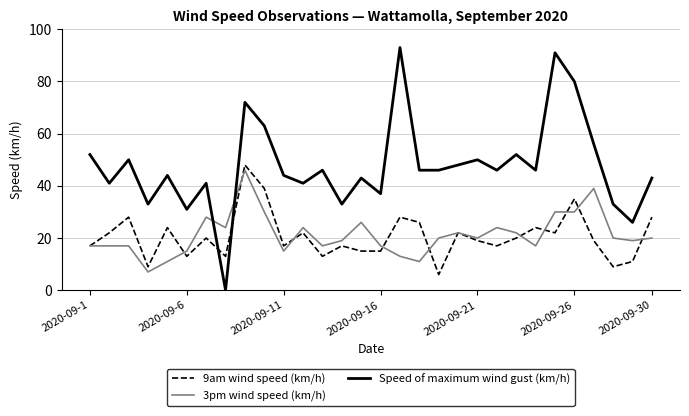

True or false: Speed of maximum wind gust (km/h) and 3pm wind speed (km/h) intersect in this chart.

True